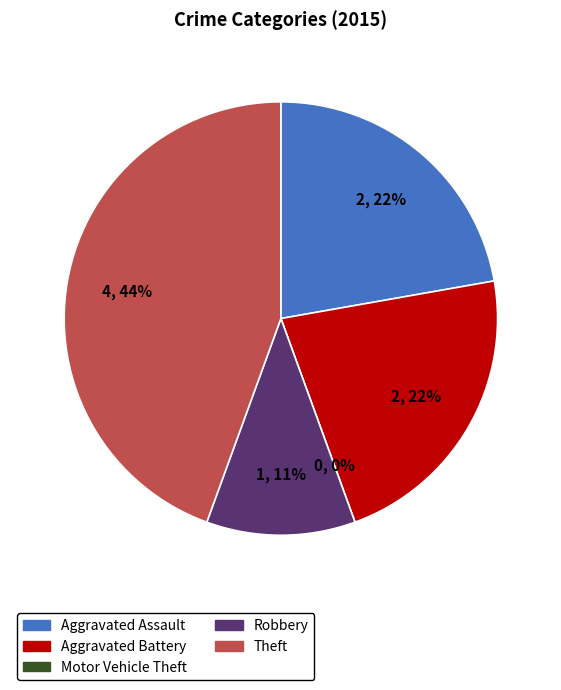

How many segments does this pie chart have?

5